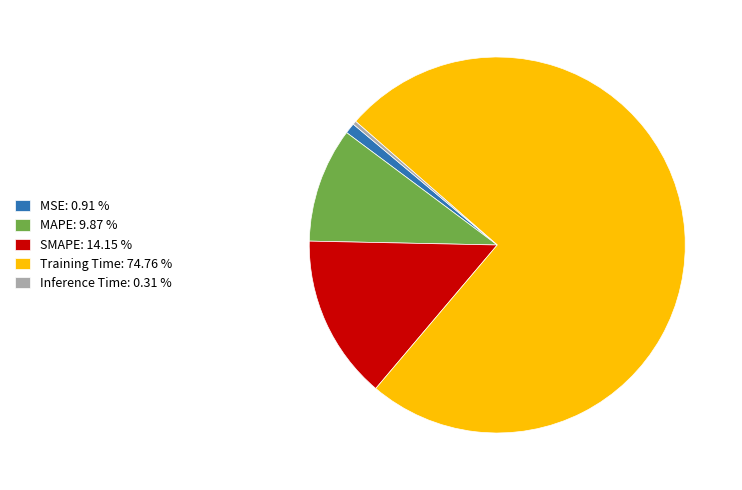

Which has a higher value, MAPE or Training Time?

Training Time